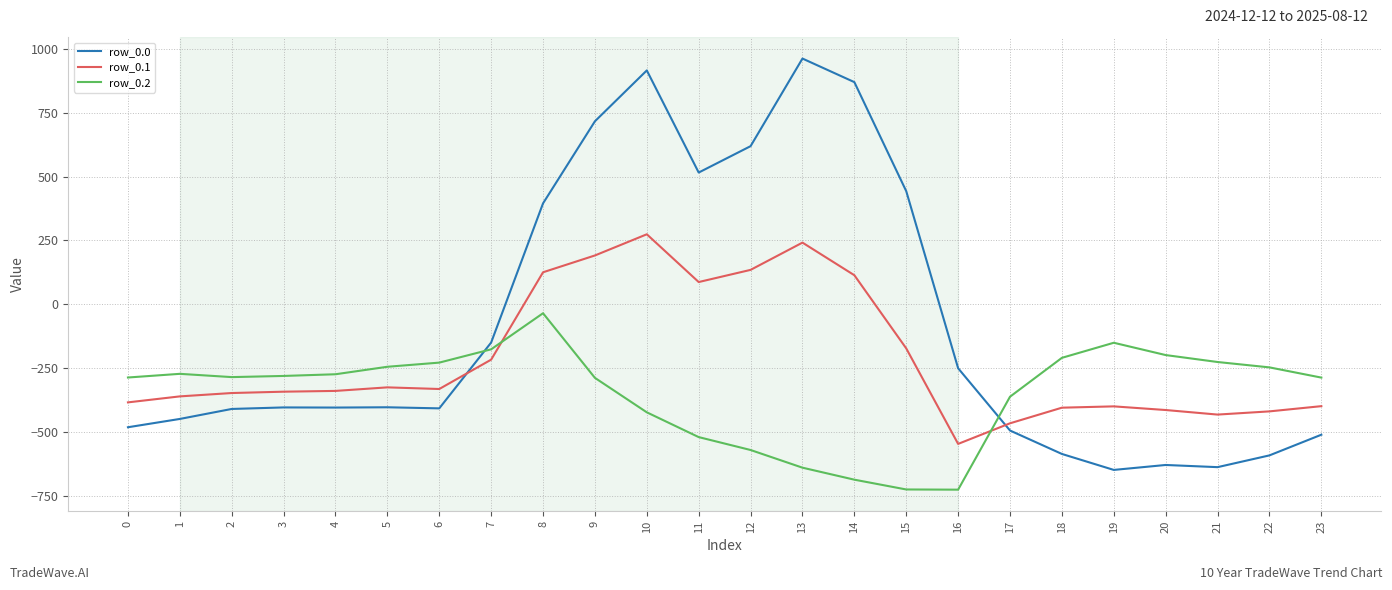

Rank the series by their average value, from lowest to highest.

row_0.2, row_0.1, row_0.0